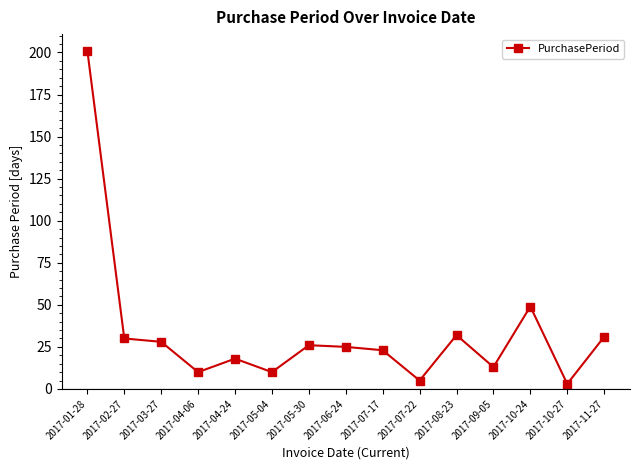

What is the label of the 8th point from the right?

2017-06-24